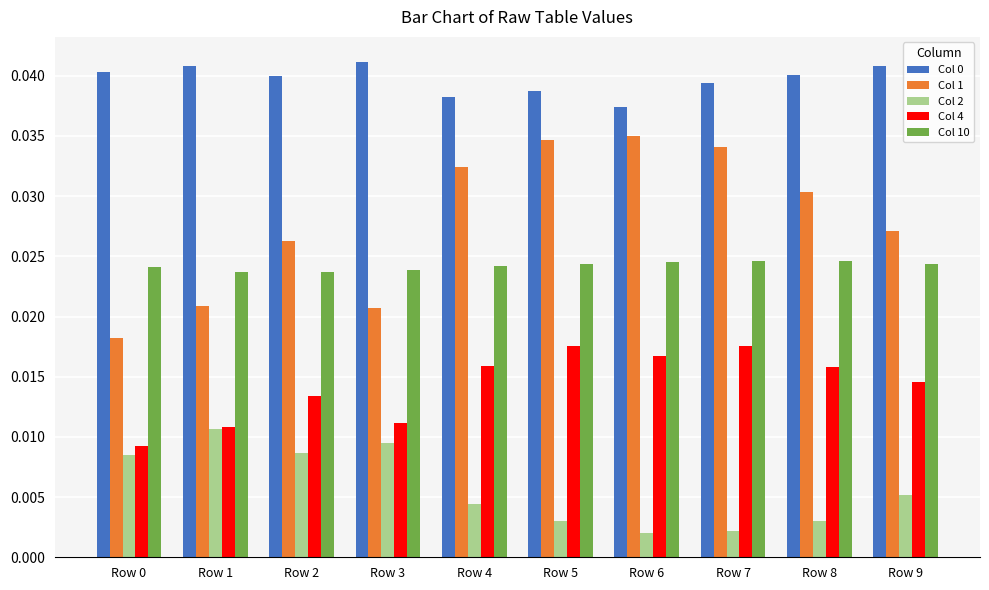

Which series has the widest spread of values?

Col 1